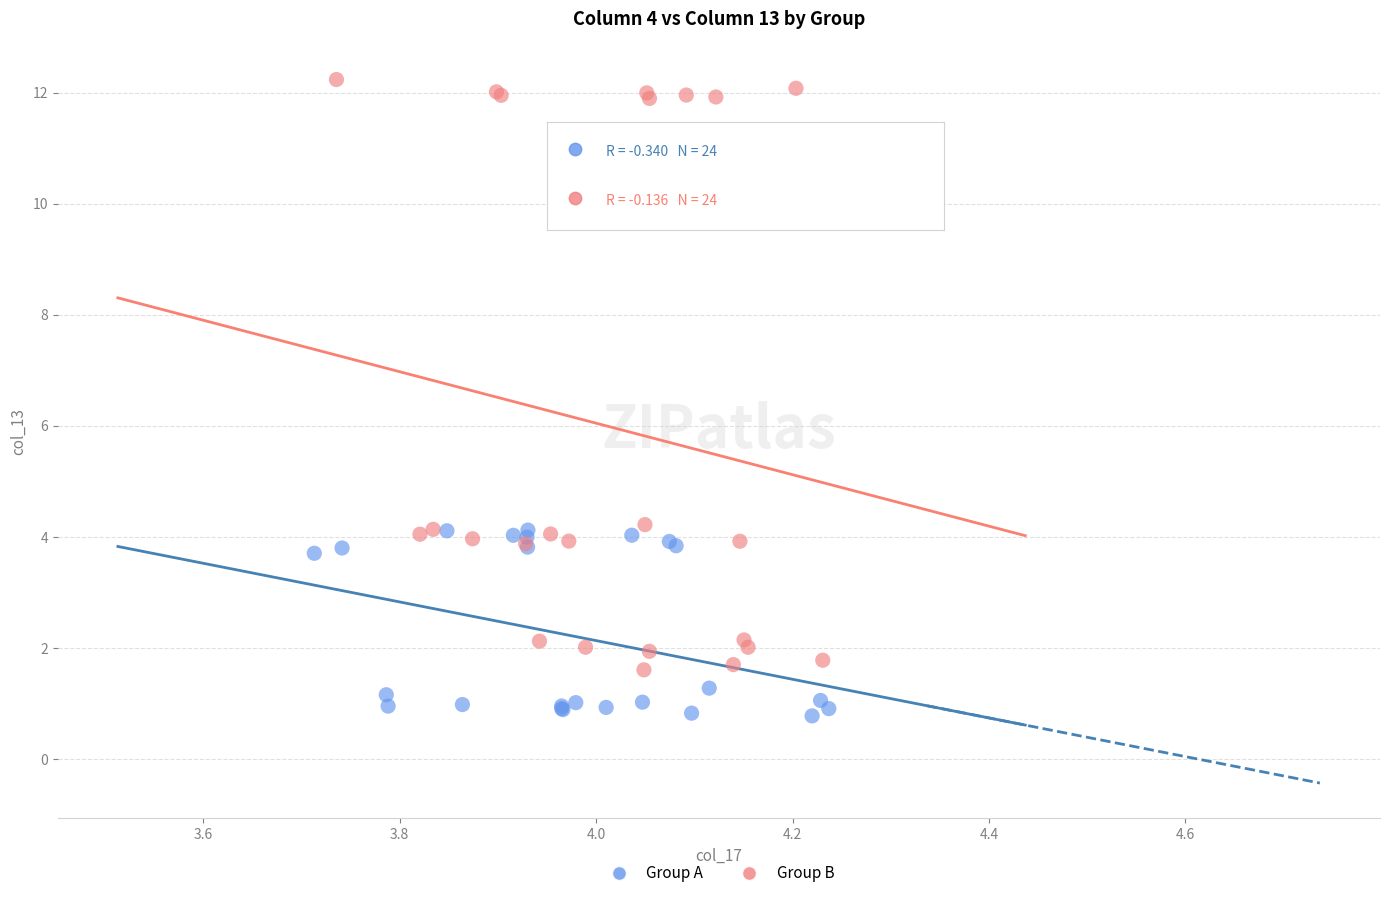

Which series has the widest spread of Y values?

Group B